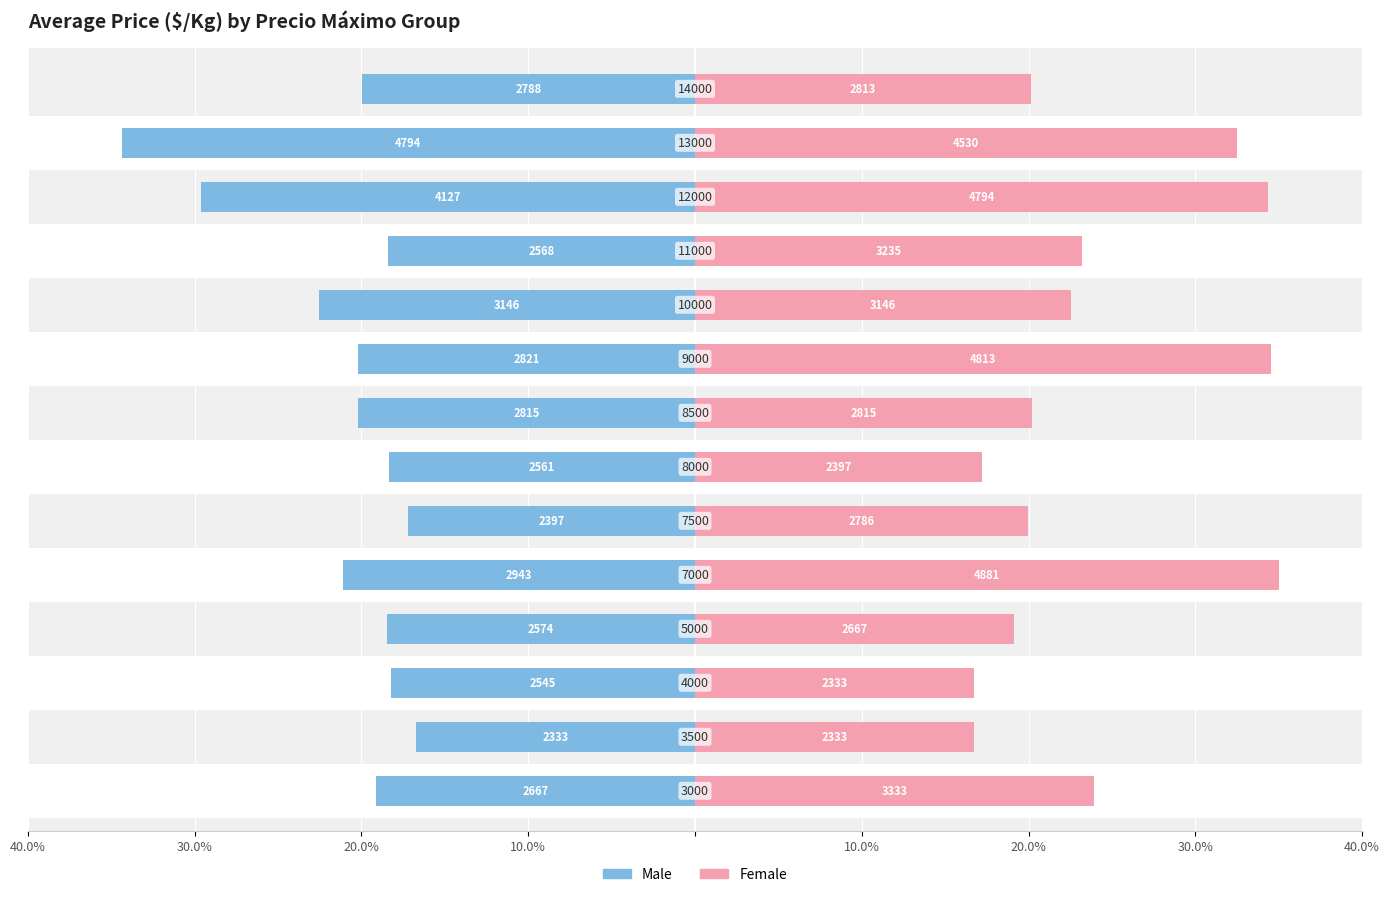

Which series has the widest spread of values?

Female